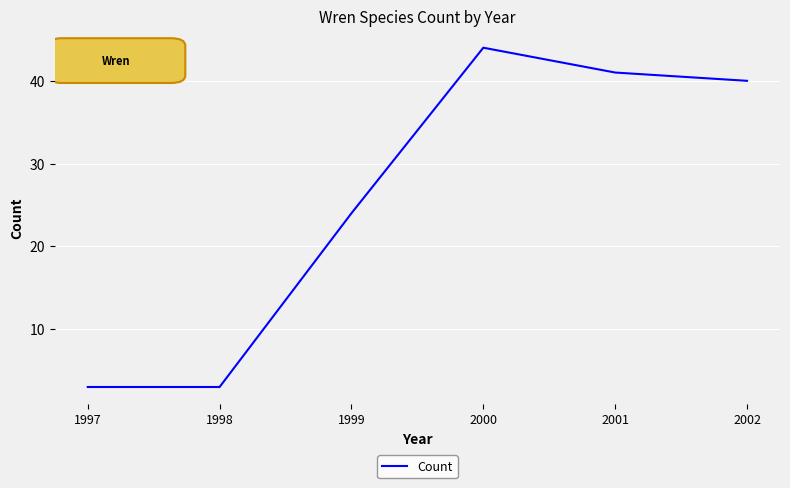

True or false: there are more than 1 points higher than both neighbors.

False